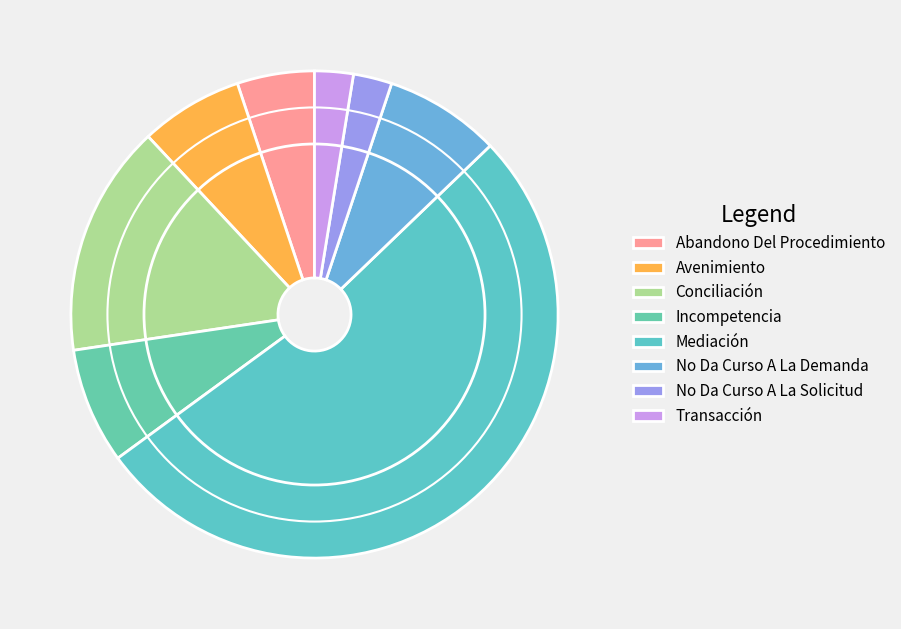

How many segments does this pie chart have?

8